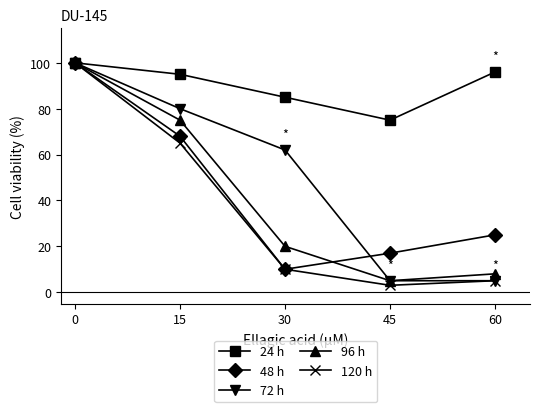

True or false: 72 h has more than 2 interior local peaks.

False